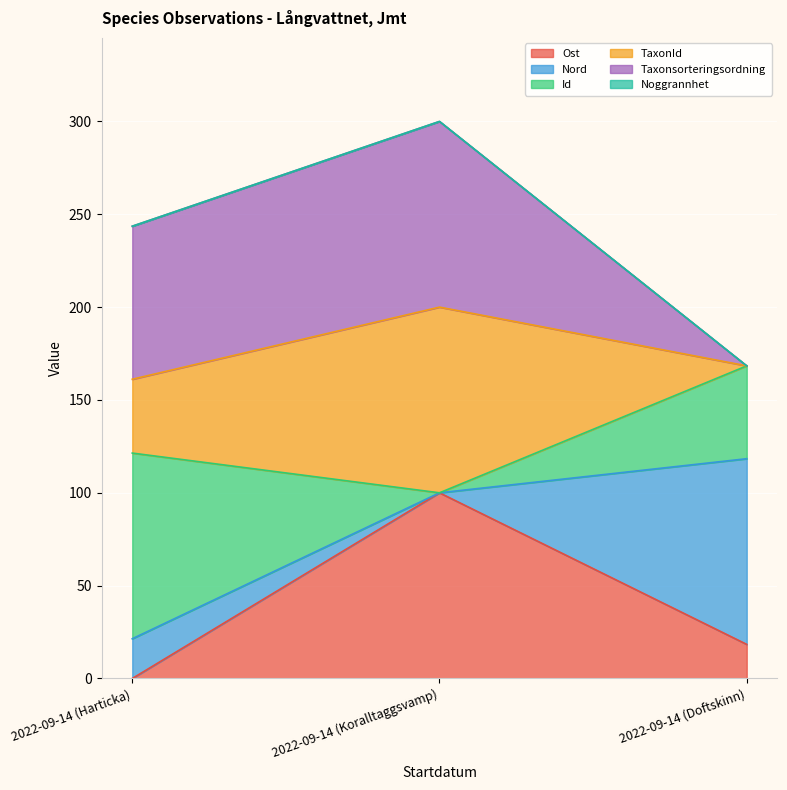

Between 2022-09-14 (Koralltaggsvamp) and 2022-09-14 (Harticka), which is larger?

2022-09-14 (Koralltaggsvamp)